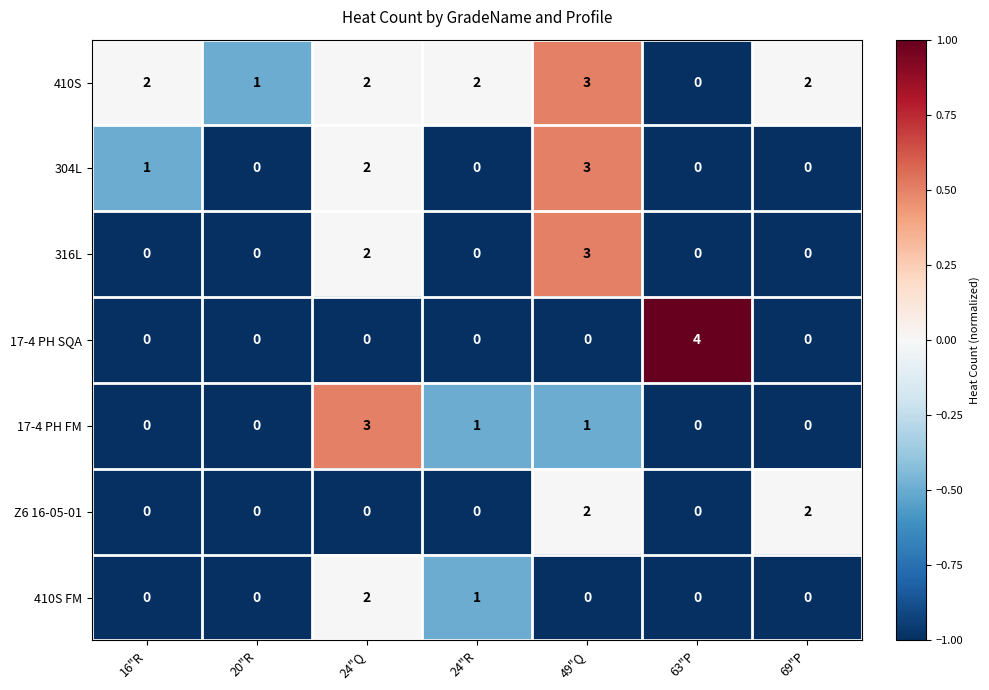

How many positive values does the 410S FM series have?

2